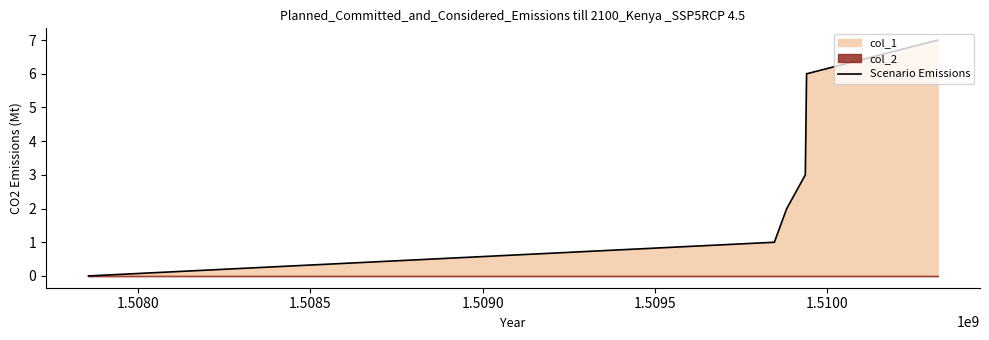

How many values are above zero?

5